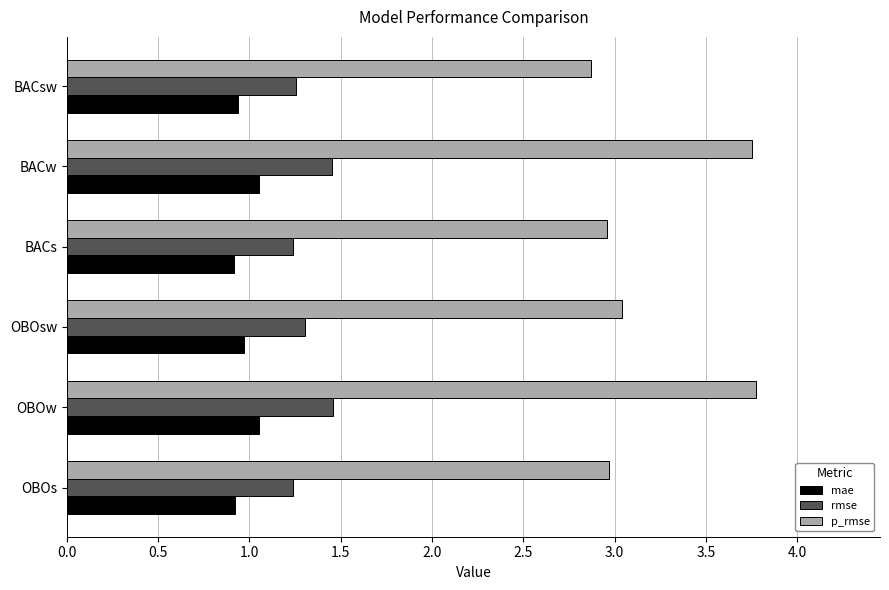

The value of p_rmse at OBOw is 3.8. True or false?

True